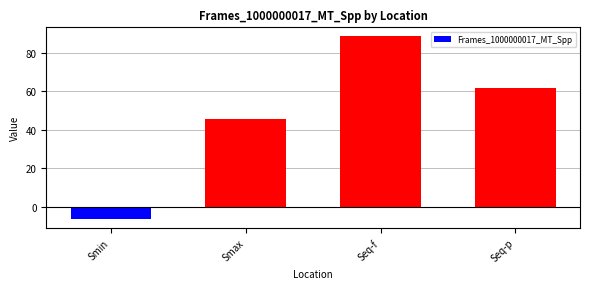

Rank the categories by value from lowest to highest.

Smin, Smax, Seq-p, Seq-f